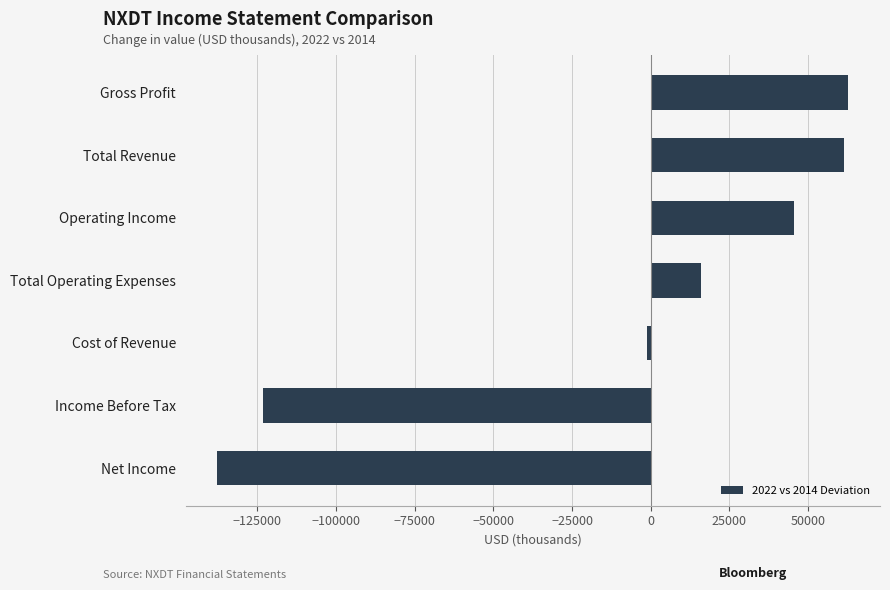

What is the label of the 2nd bar from the top?

Total Revenue